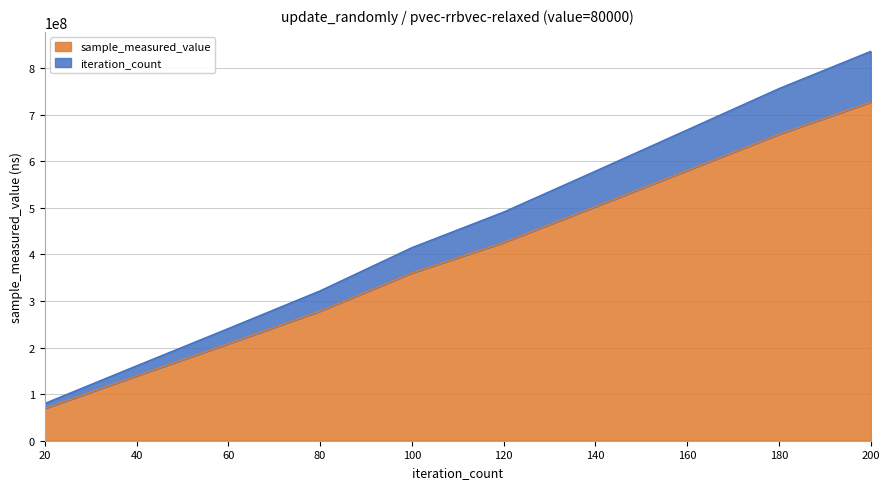

Which has a higher value, 120 or 160?

160